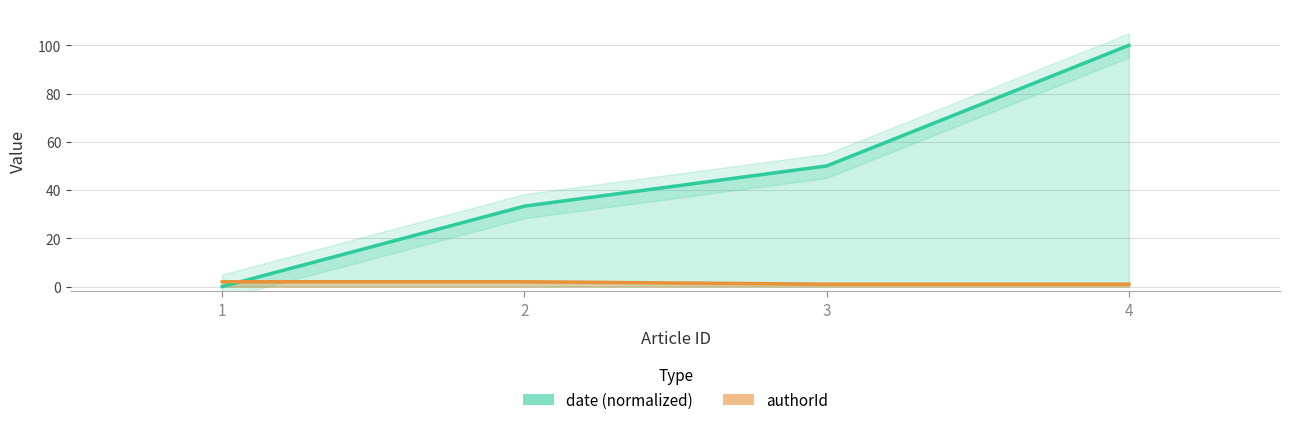

List the series in order of their overall mean, highest first.

date, authorId